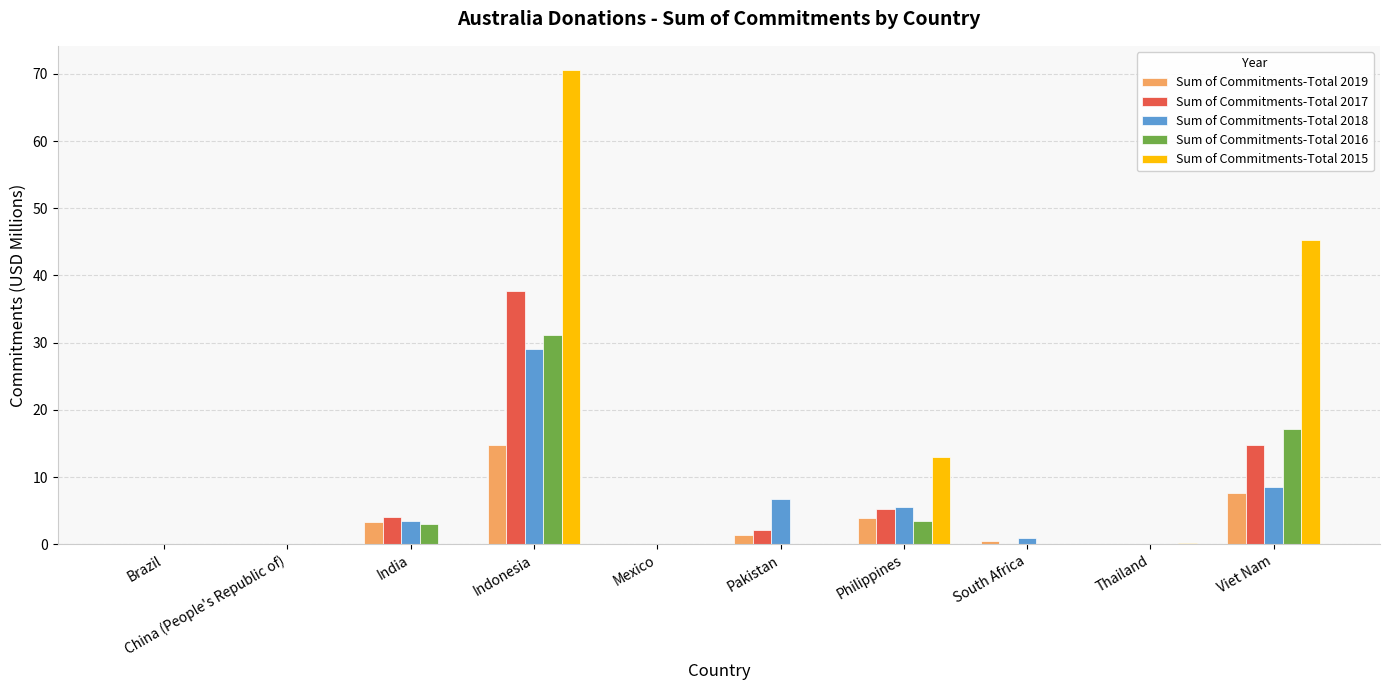

What are all the series names shown in the legend?

Sum of Commitments-Total 2019, Sum of Commitments-Total 2017, Sum of Commitments-Total 2018, Sum of Commitments-Total 2016, Sum of Commitments-Total 2015